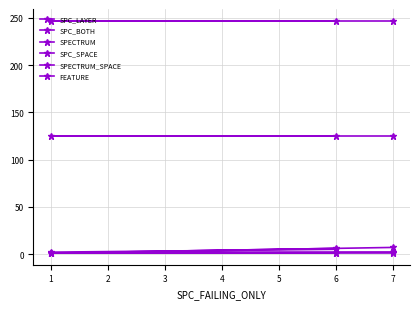

The value of SPC_LAYER at 1 is 1. True or false?

True